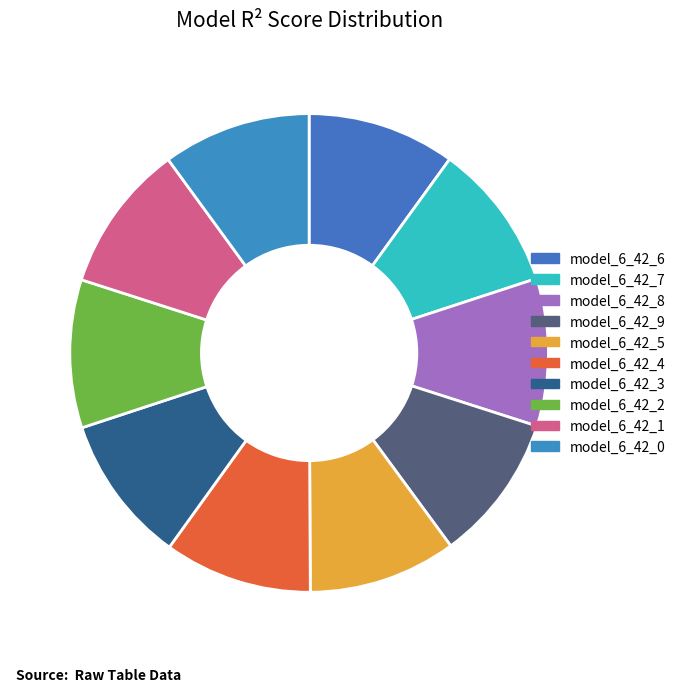

What is the smallest slice in the pie chart?

model_6_42_9